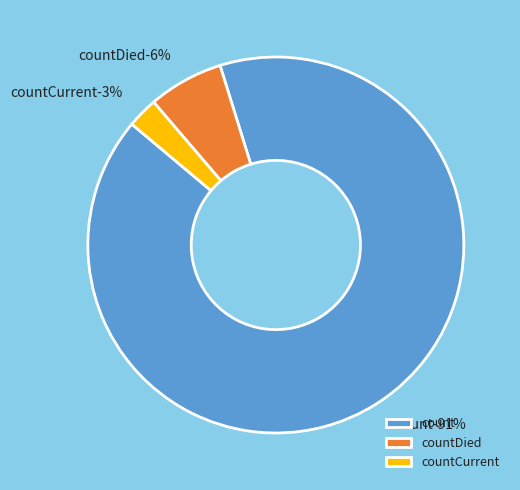

Is there a majority slice in this chart?

Yes